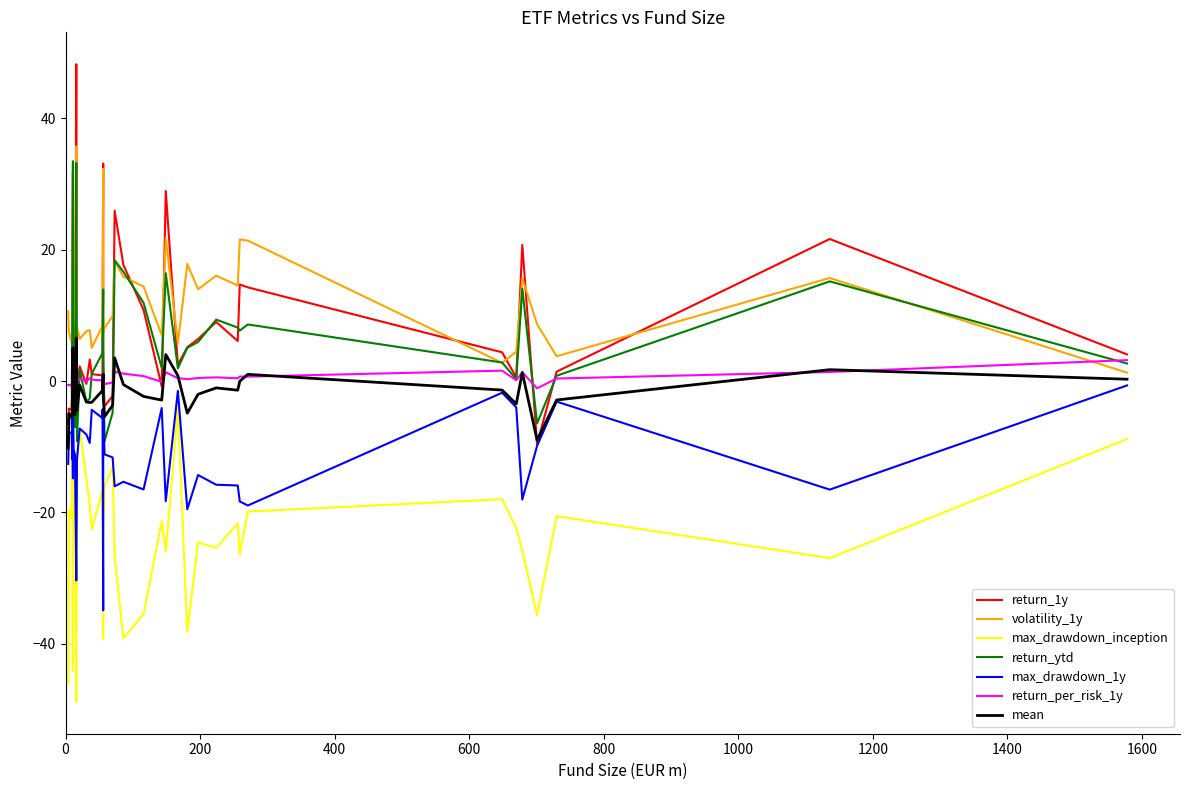

What is the total value across all series at 18?

-54.0